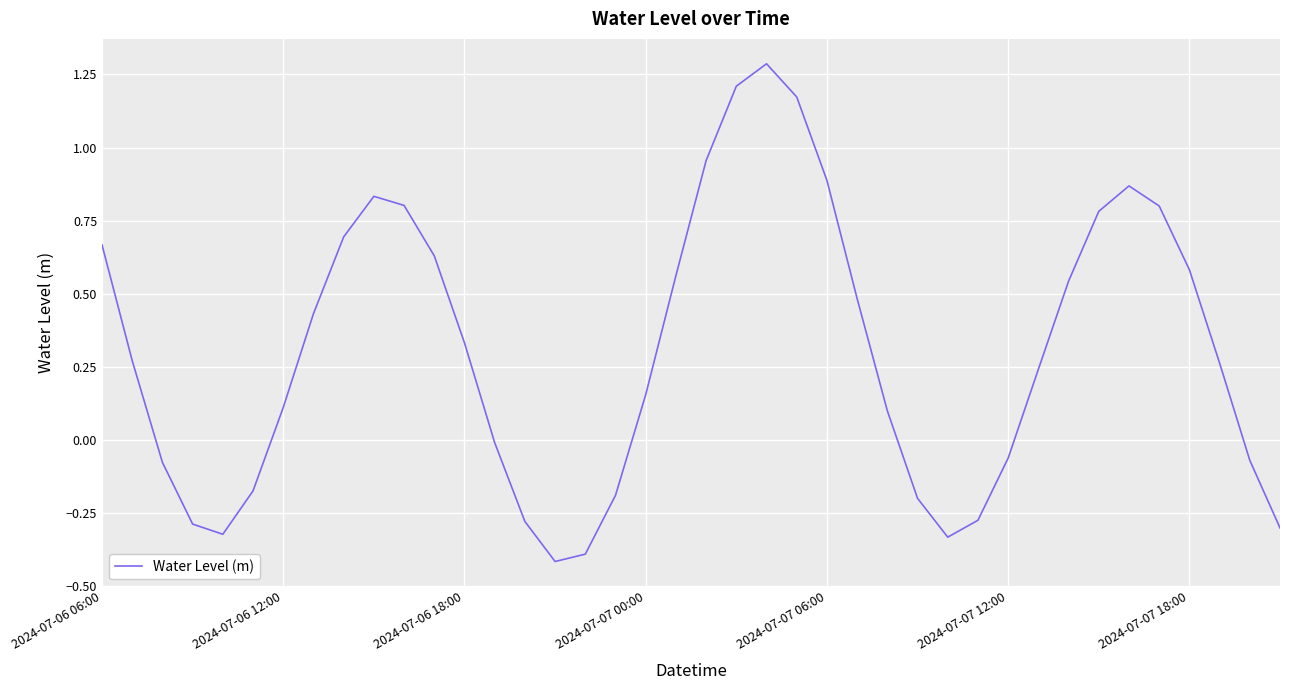

What is the greatest value displayed?

1.3